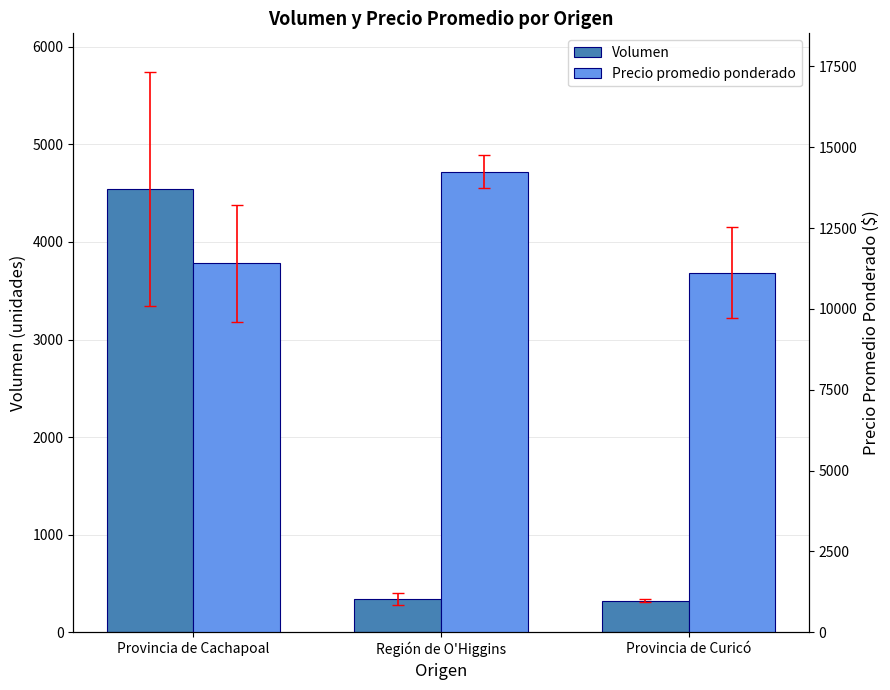

Which series has the largest range (max minus min)?

Volumen